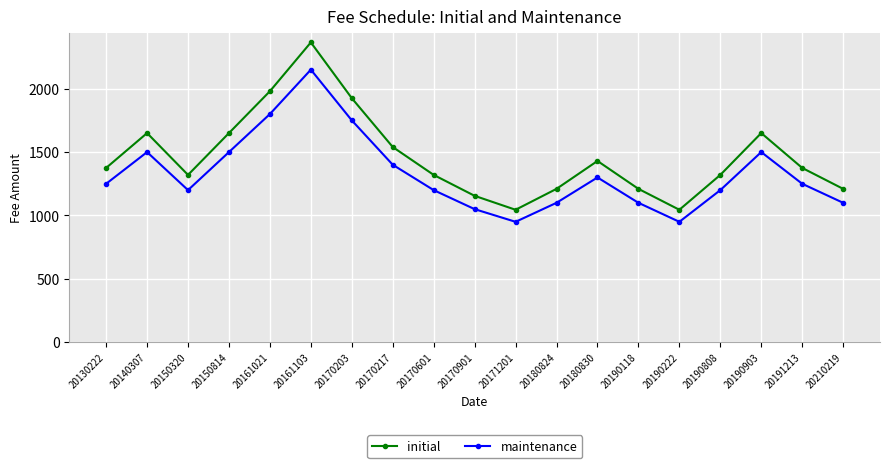

True or false: initial and maintenance intersect in this chart.

False